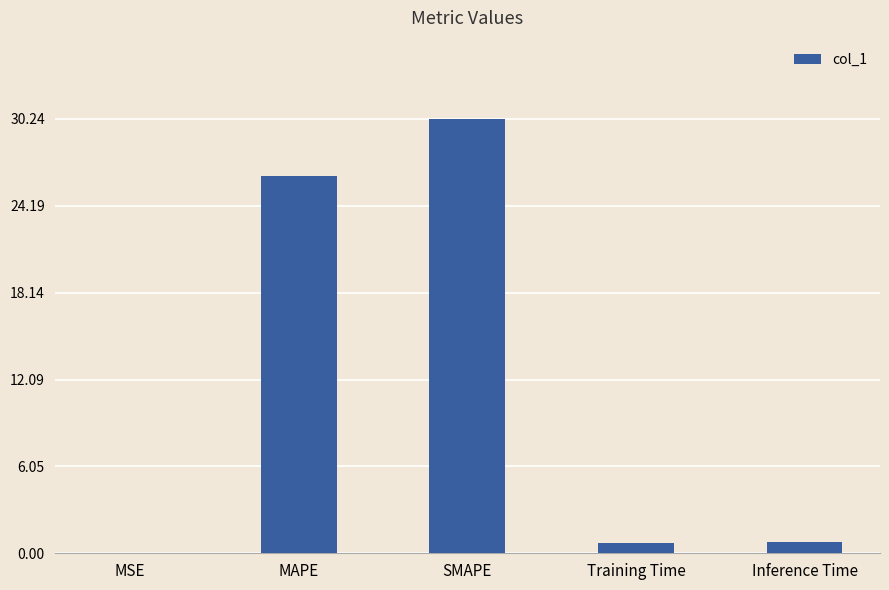

Read the value at MAPE.

26.3